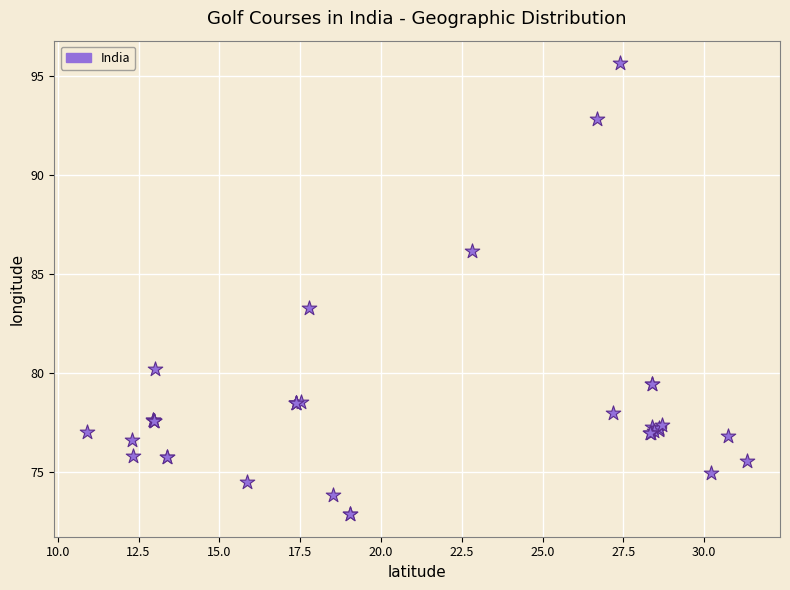

What Y value in the scatter plot is closest to 84?

83.3